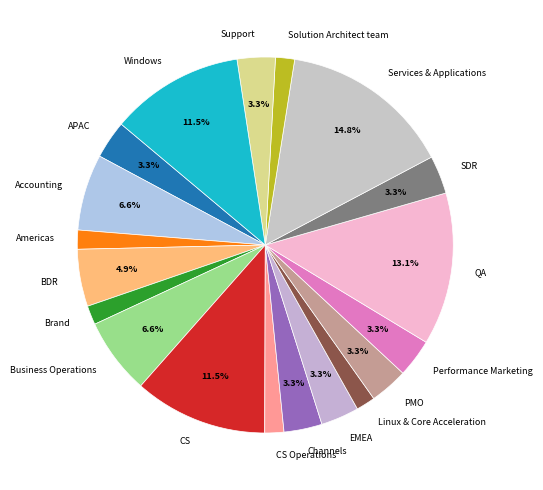

What is the largest slice in the pie chart?

Services & Applications